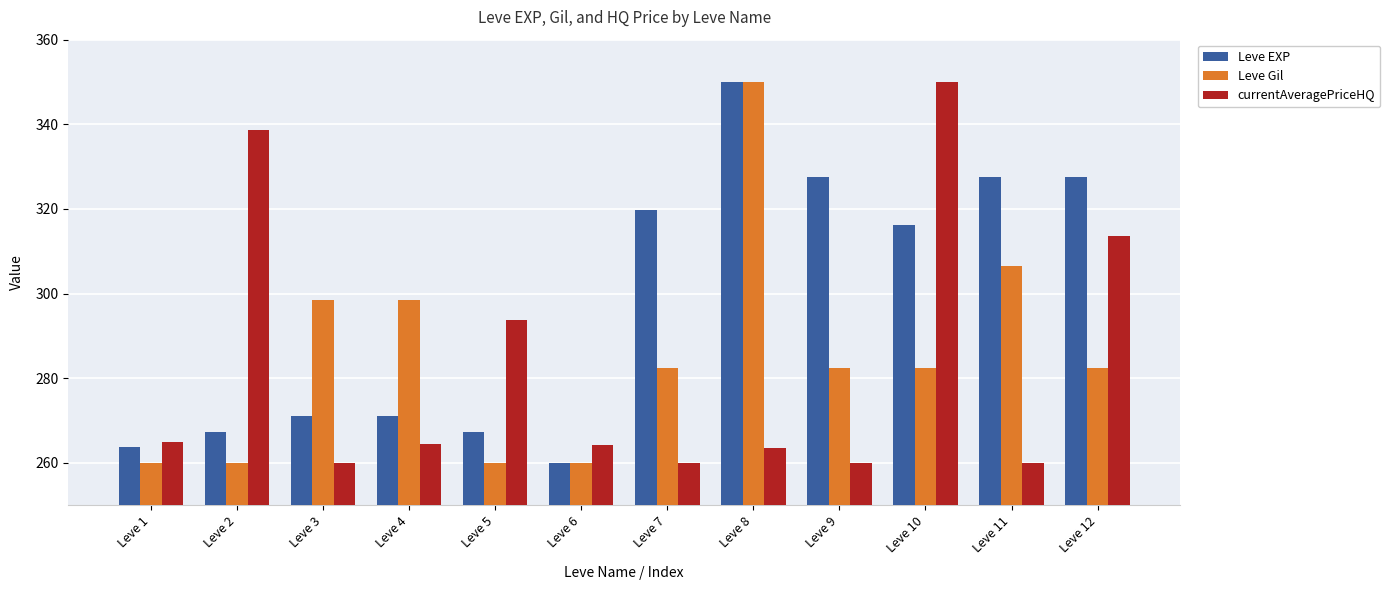

Is the value of currentAveragePriceHQ at Leve 4 greater than the value of Leve EXP at Leve 5?

No